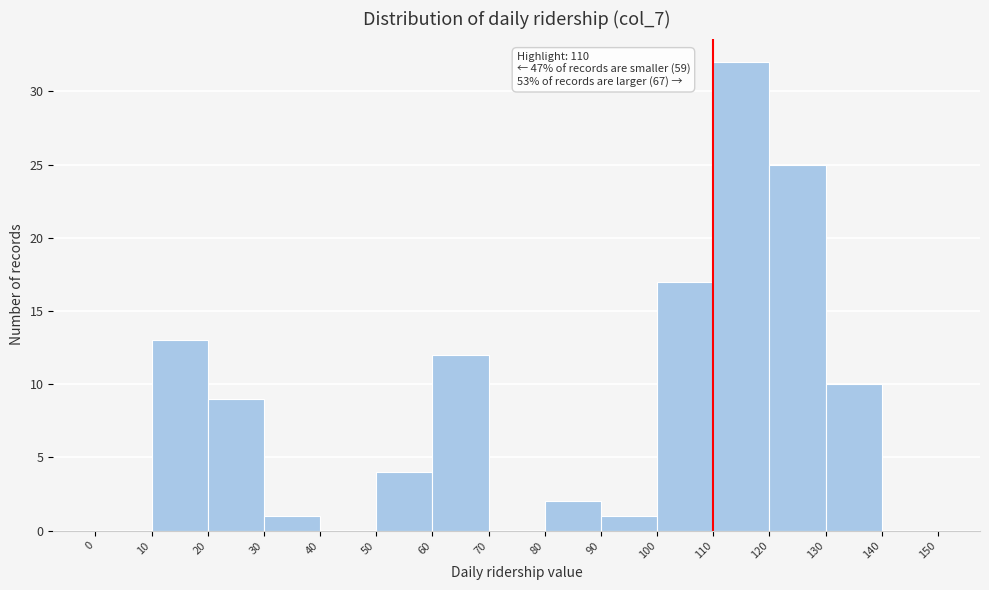

Which range on the x-axis has the tallest bar?

110 to 120